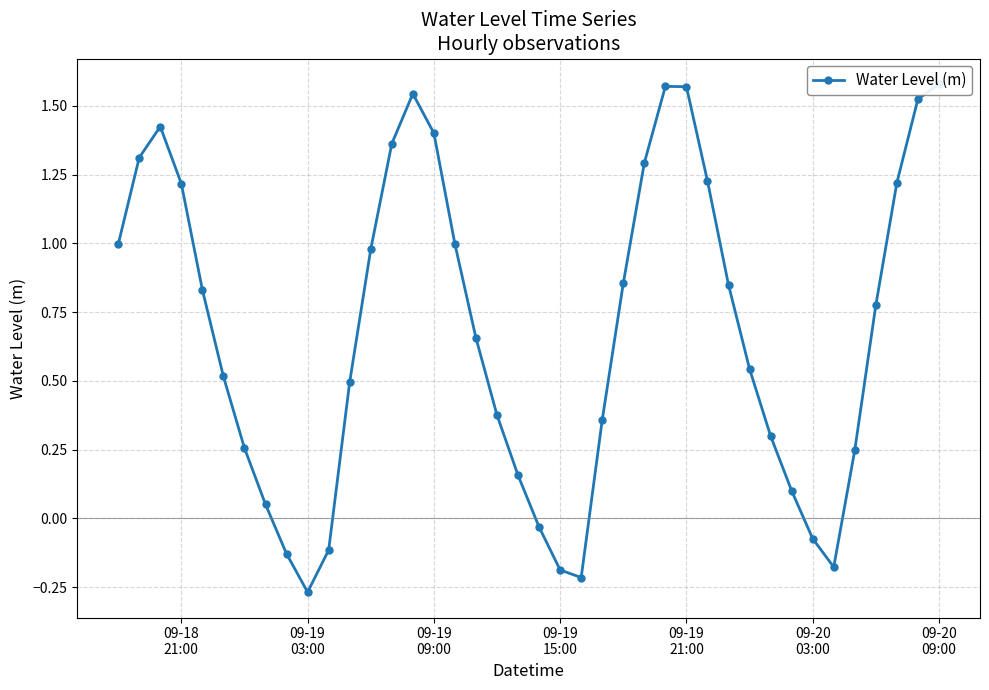

Where is the first local minimum?

09-19 03:00